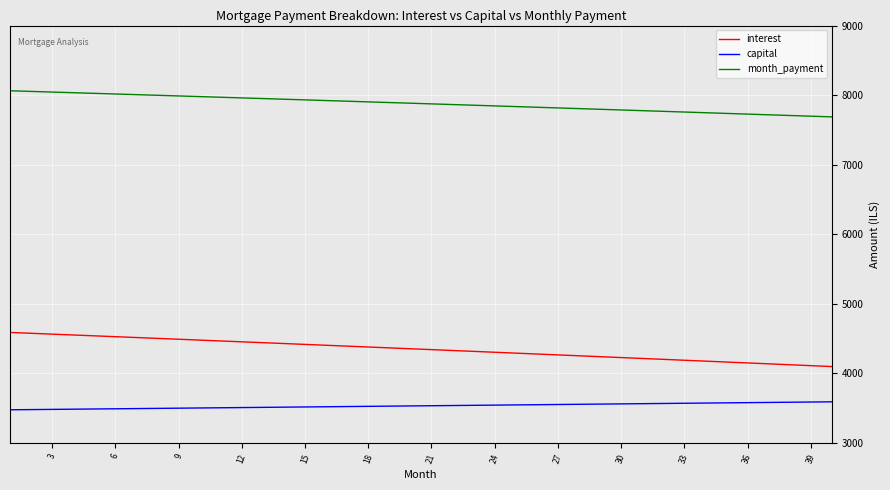

What is the sum of all interest values?

173800.0